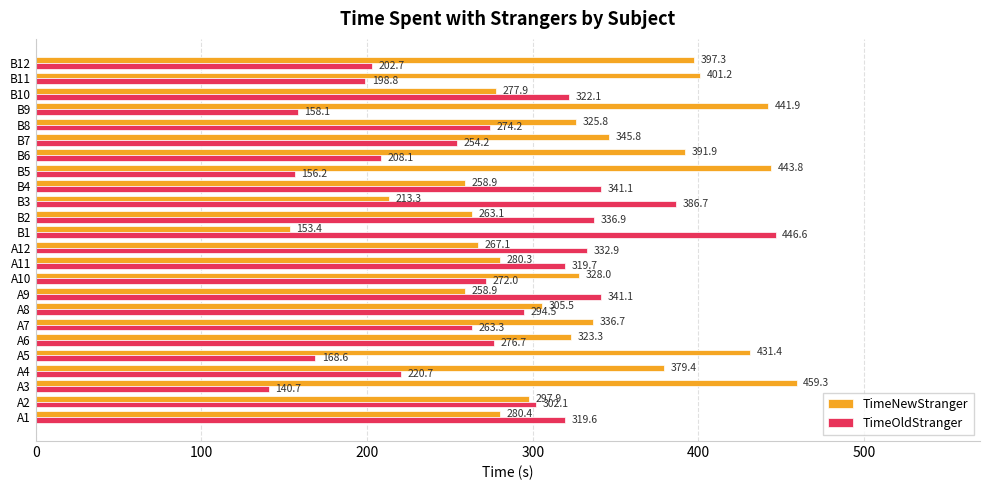

Is it true that TimeOldStranger equals 319.6 at A1?

True